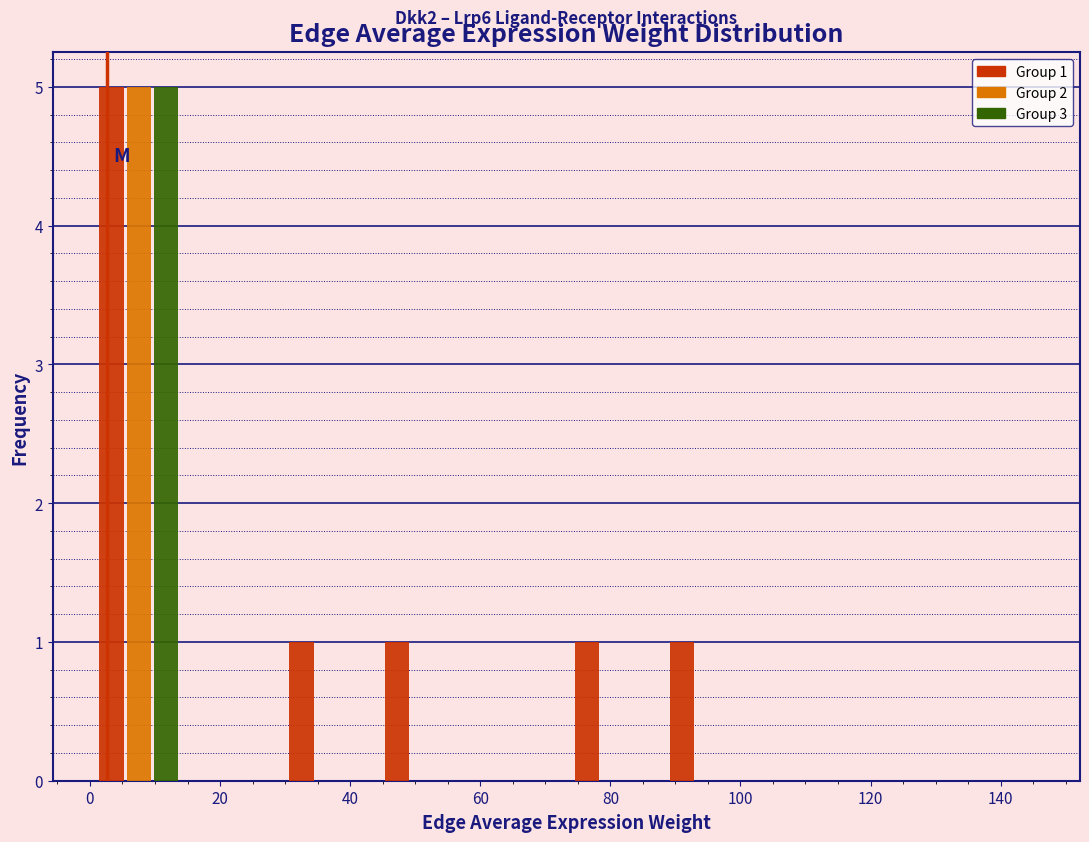

In the Group 2 series, which range on the x-axis has the tallest bar?

0 to 14